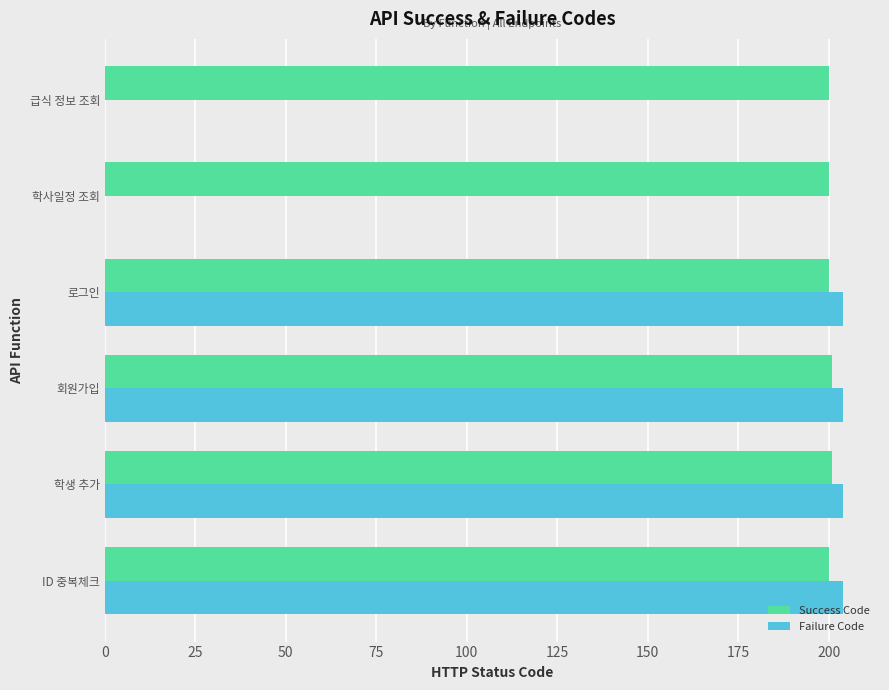

Which series has the widest spread of values?

Failure Code